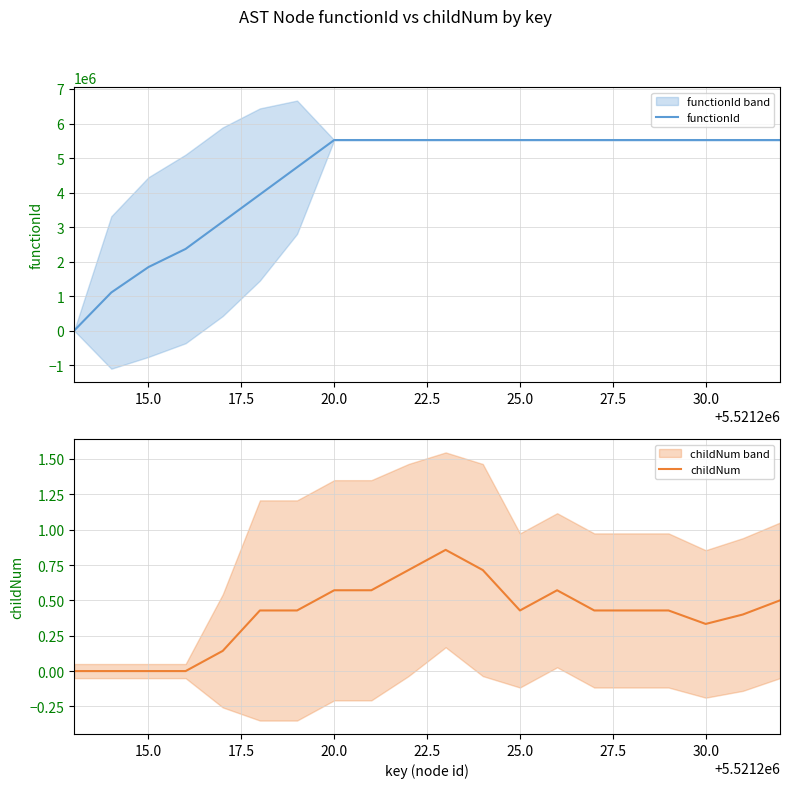

Is the value of childNum at 12.5 greater than the value of functionId at 32.5?

No